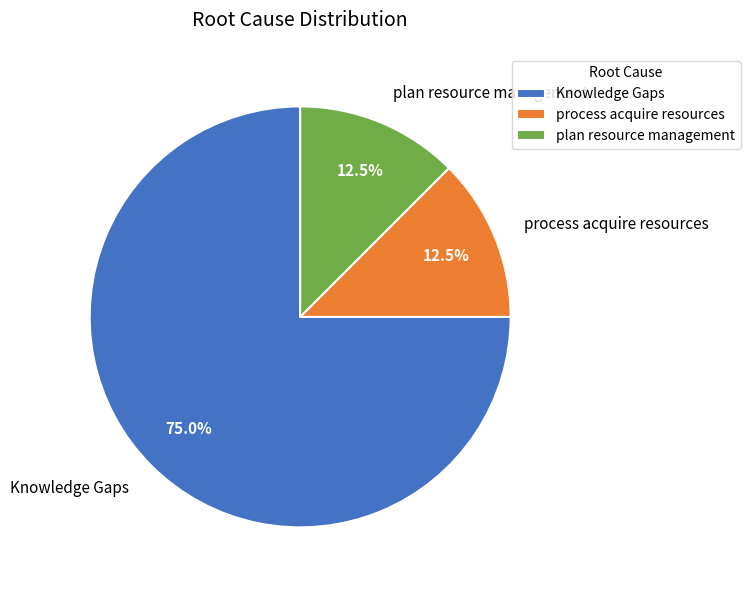

Does Knowledge Gaps account for over 50% of the chart?

Yes